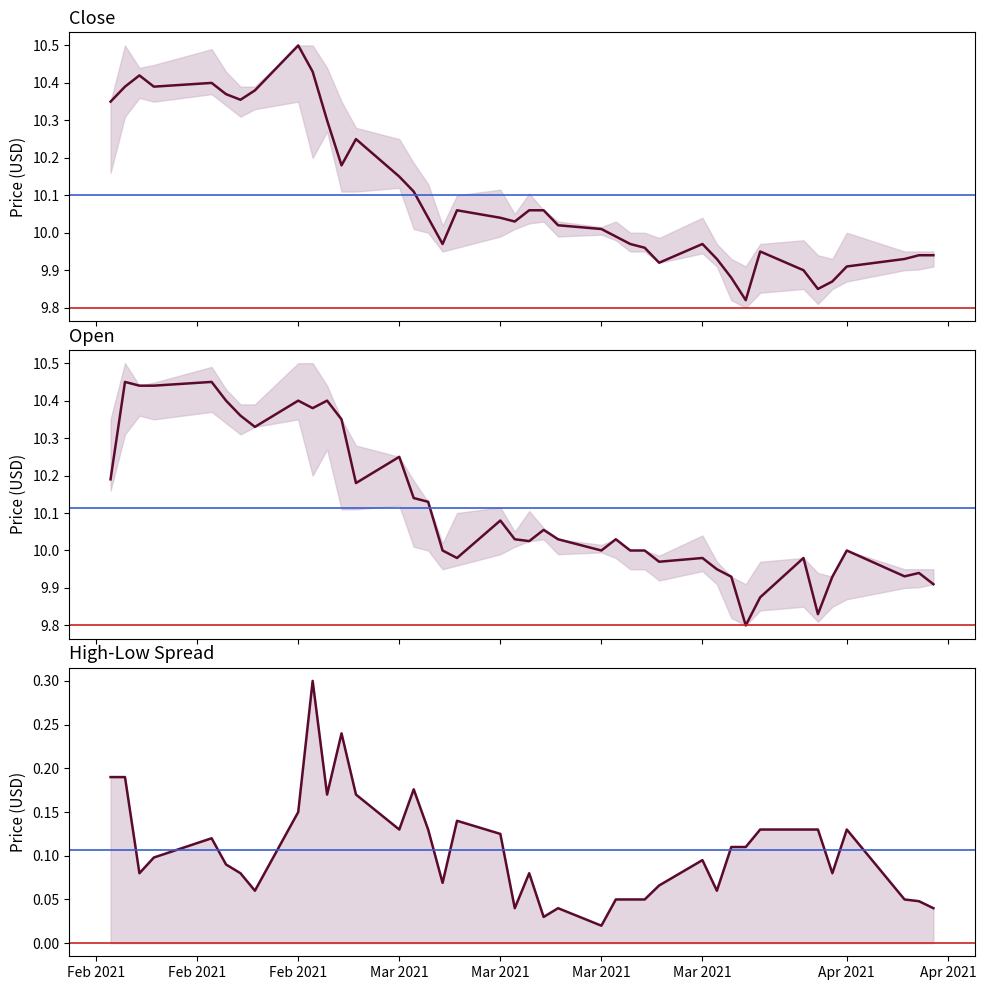

Does the chart have visible grid lines?

No